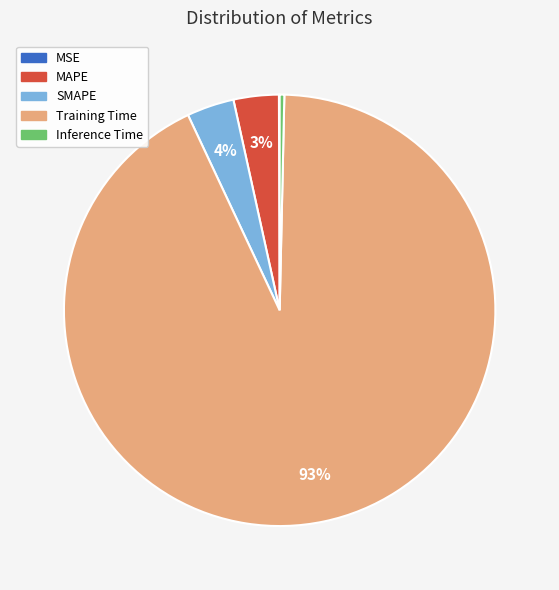

Combined, do Training Time and Inference Time account for over 50%?

Yes